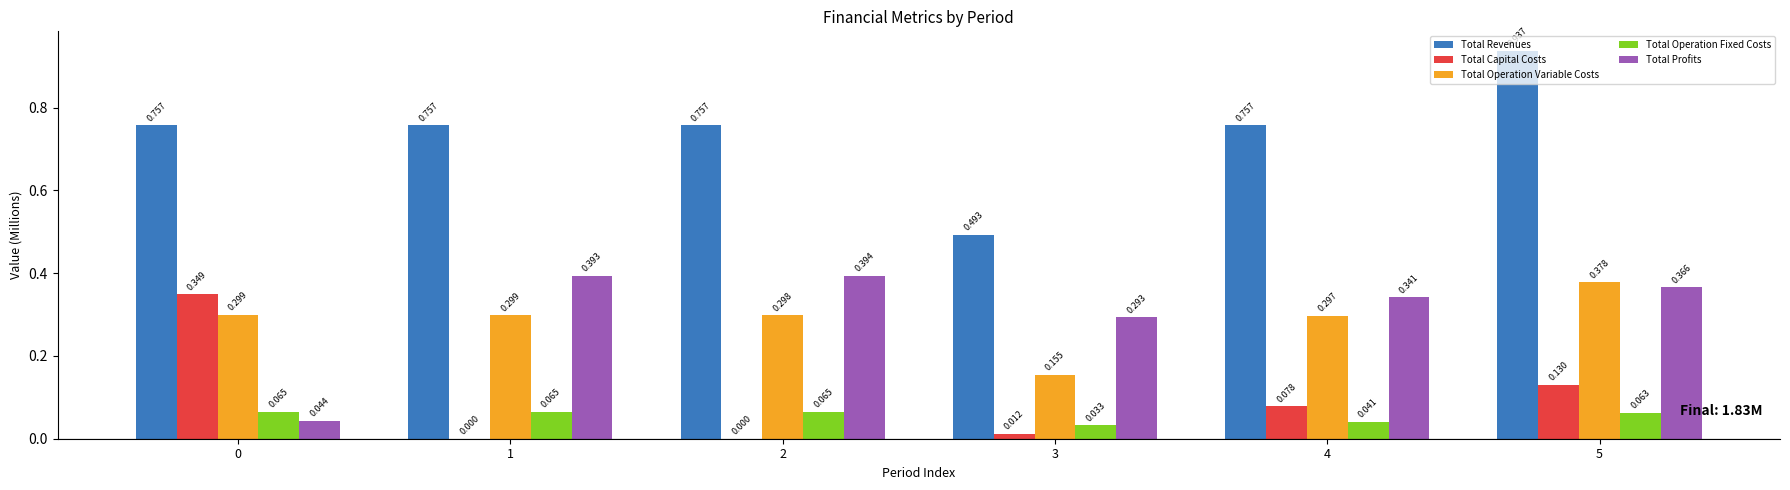

True or false: Total Revenues has a value of 1.1 at 2.

False